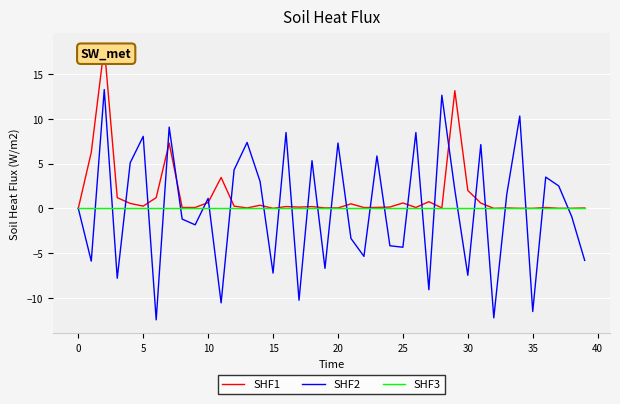

What is the minimum value shown in the chart?

-12.4